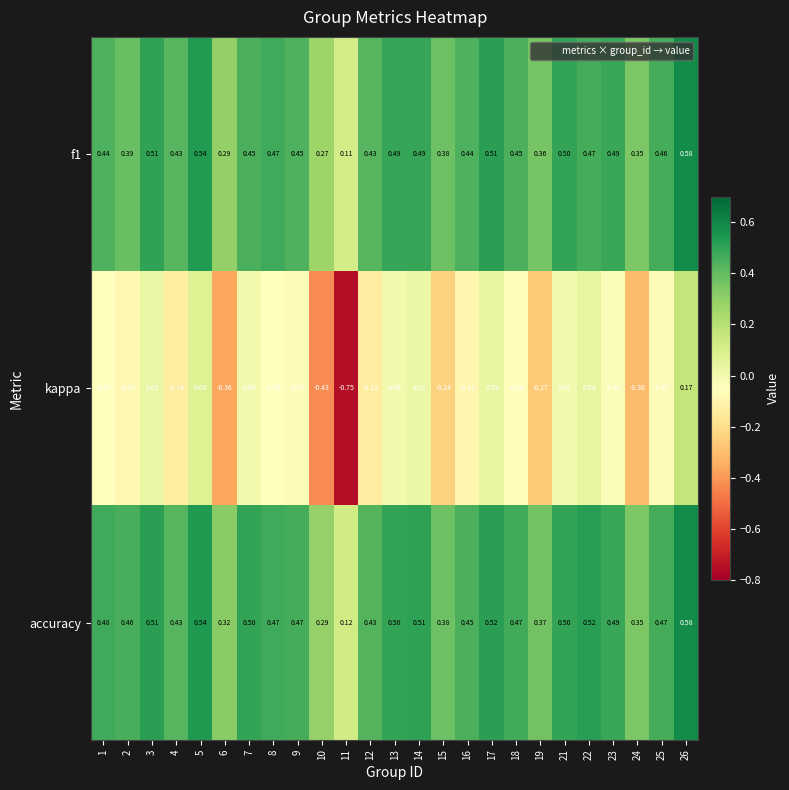

Which series has the largest total across all categories?

accuracy